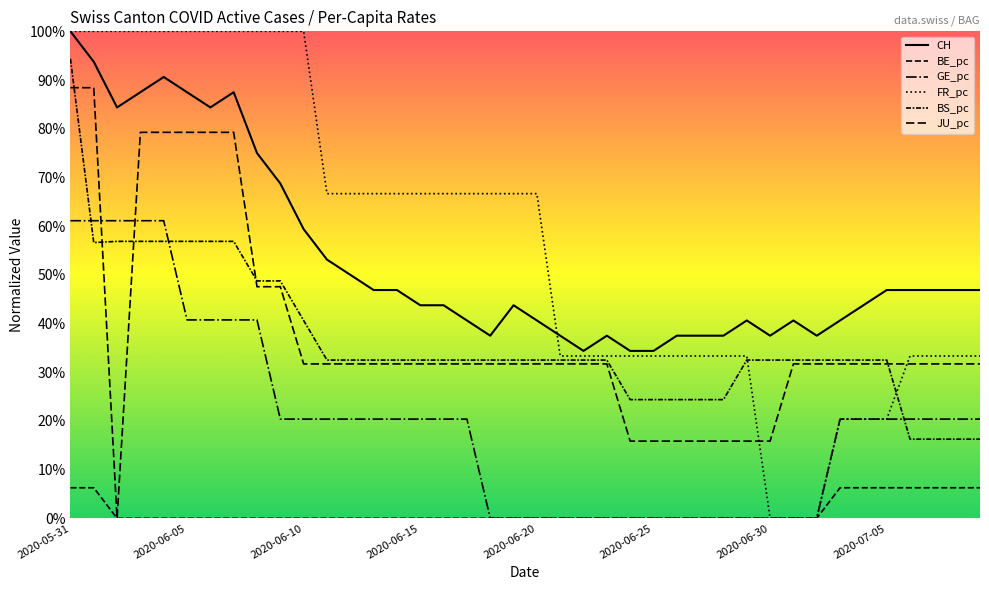

Is this an area chart (filled region under the line)?

Yes